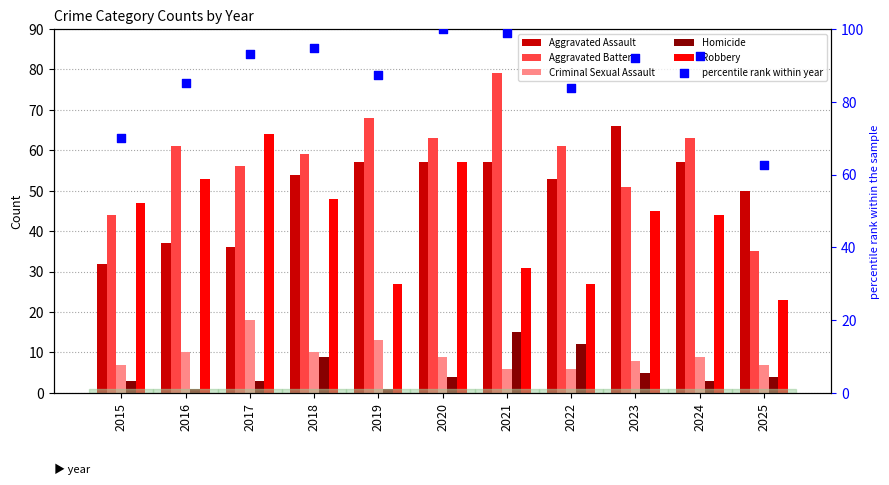

Which series contains the lowest Y value?

Homicide